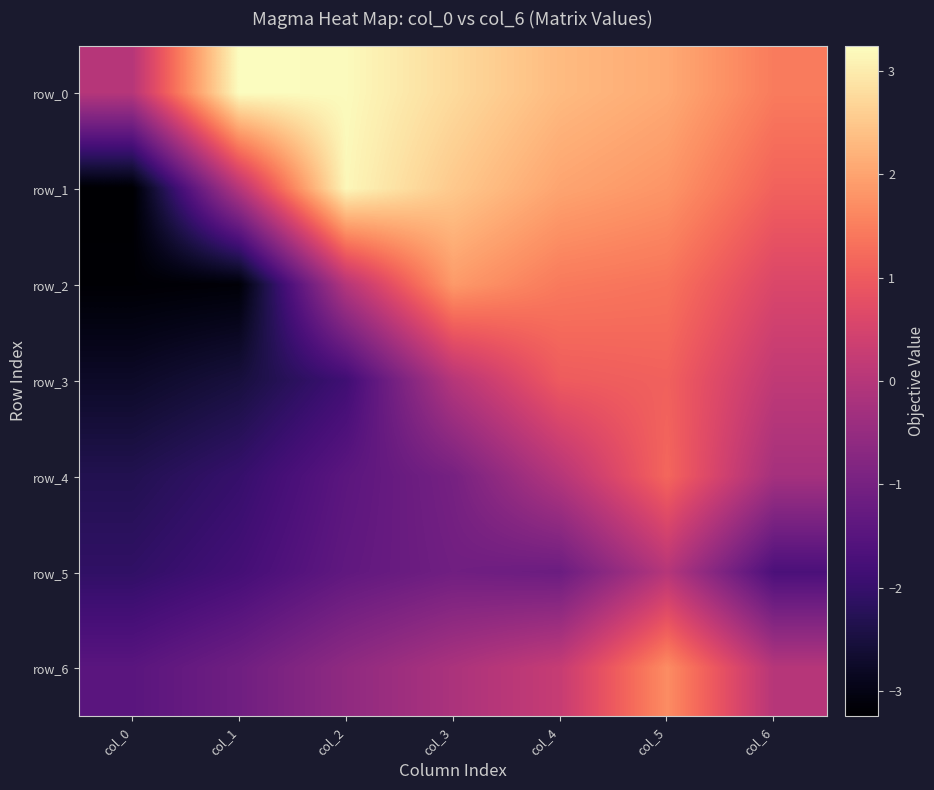

Which series changed the most between col_3 and col_6?

row_1